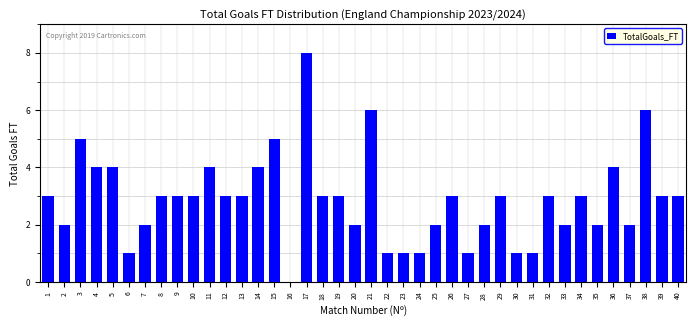

What is the change in value from 12 to 36?

+1